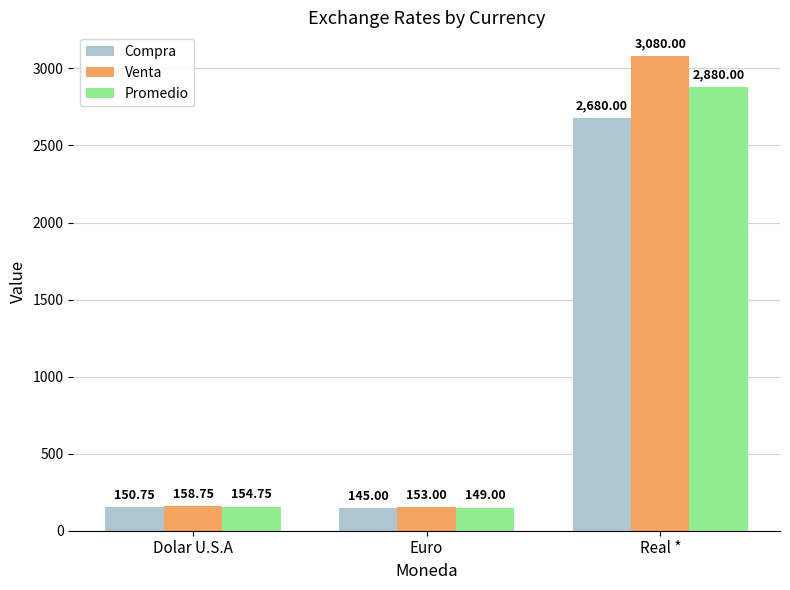

At how many categories does at least one series exceed 374?

1